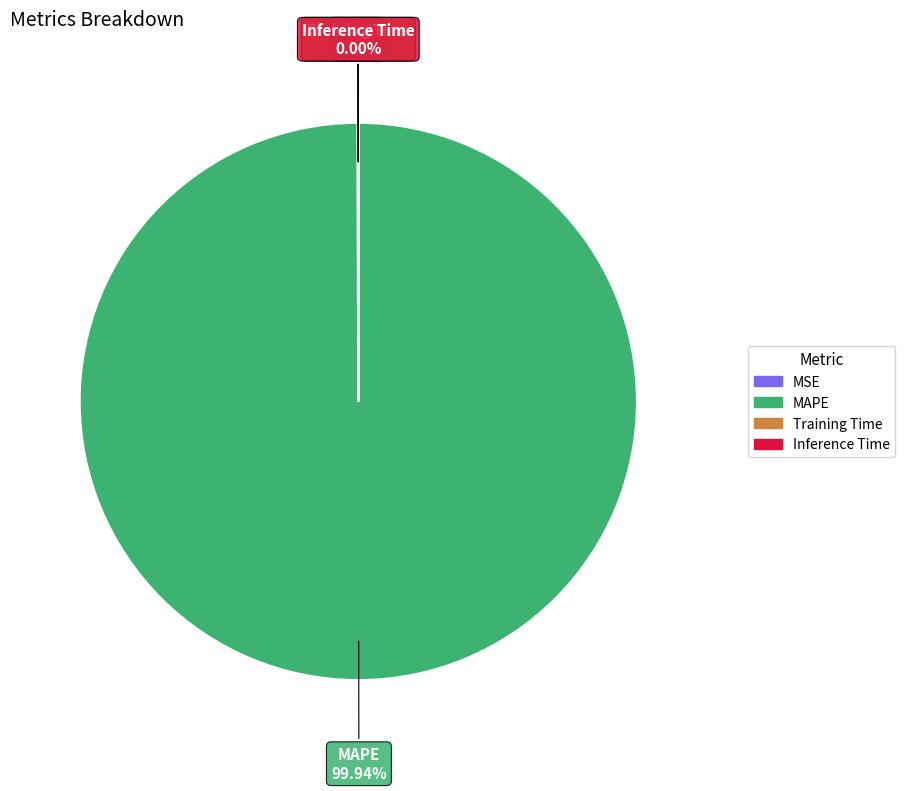

Is MAPE the majority of the pie?

Yes